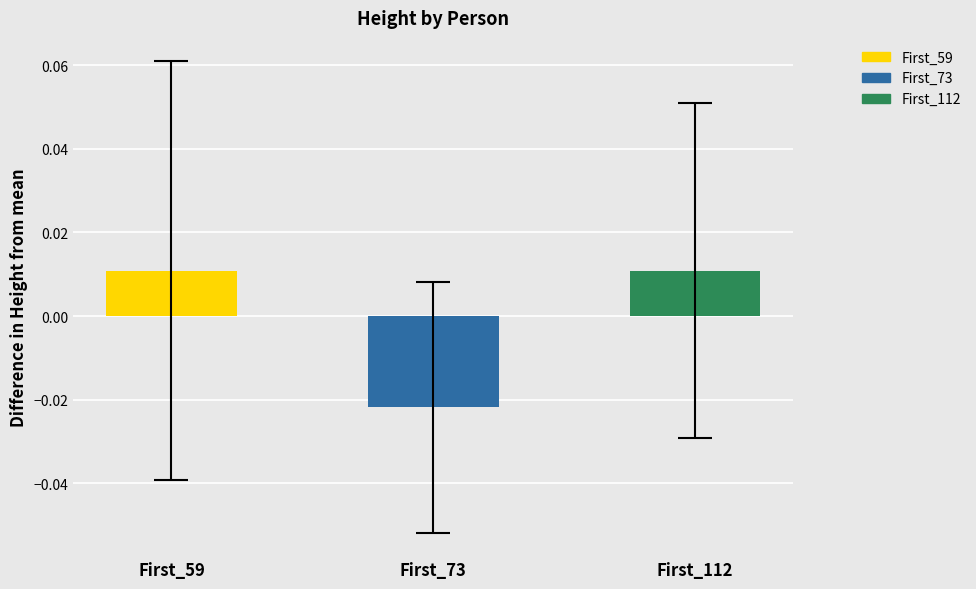

Which category has the lowest value across all series?

First_73